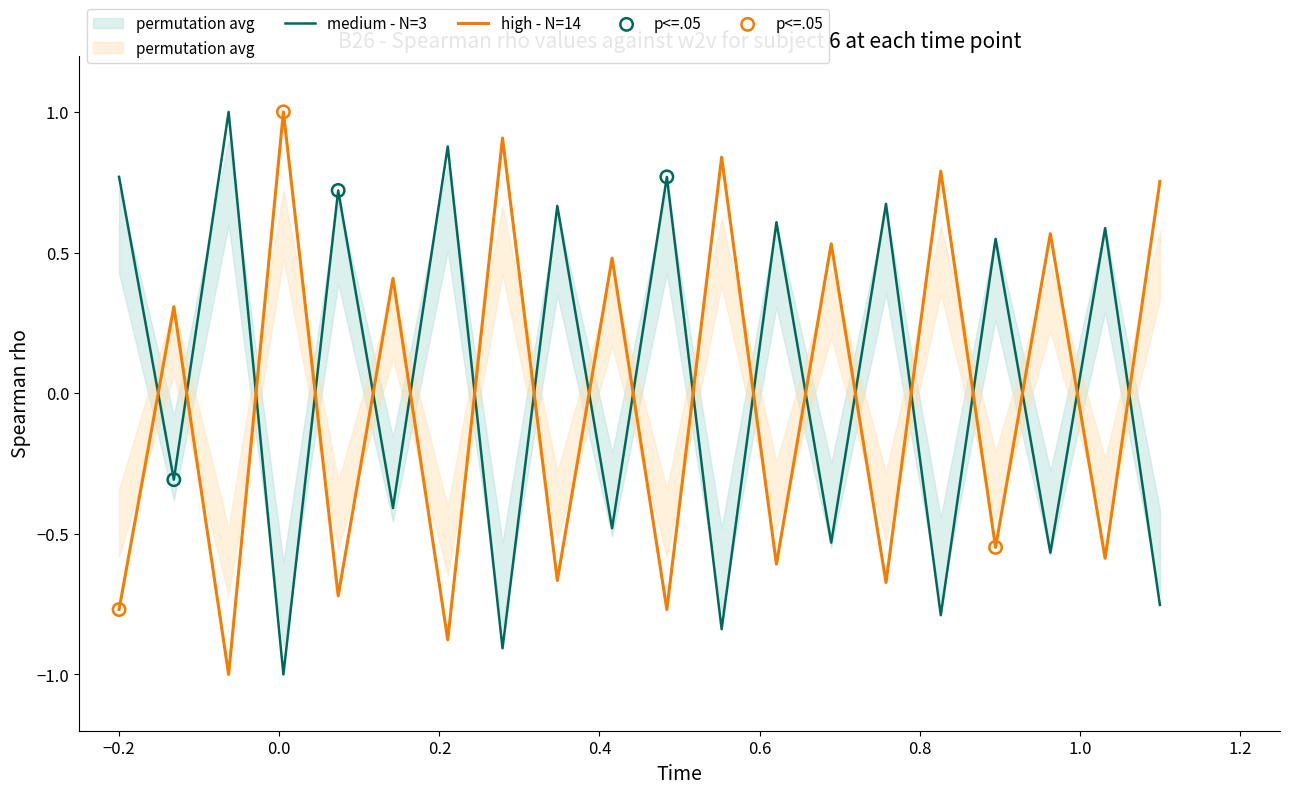

Which series has the largest Y range (max minus min)?

medium - N=3